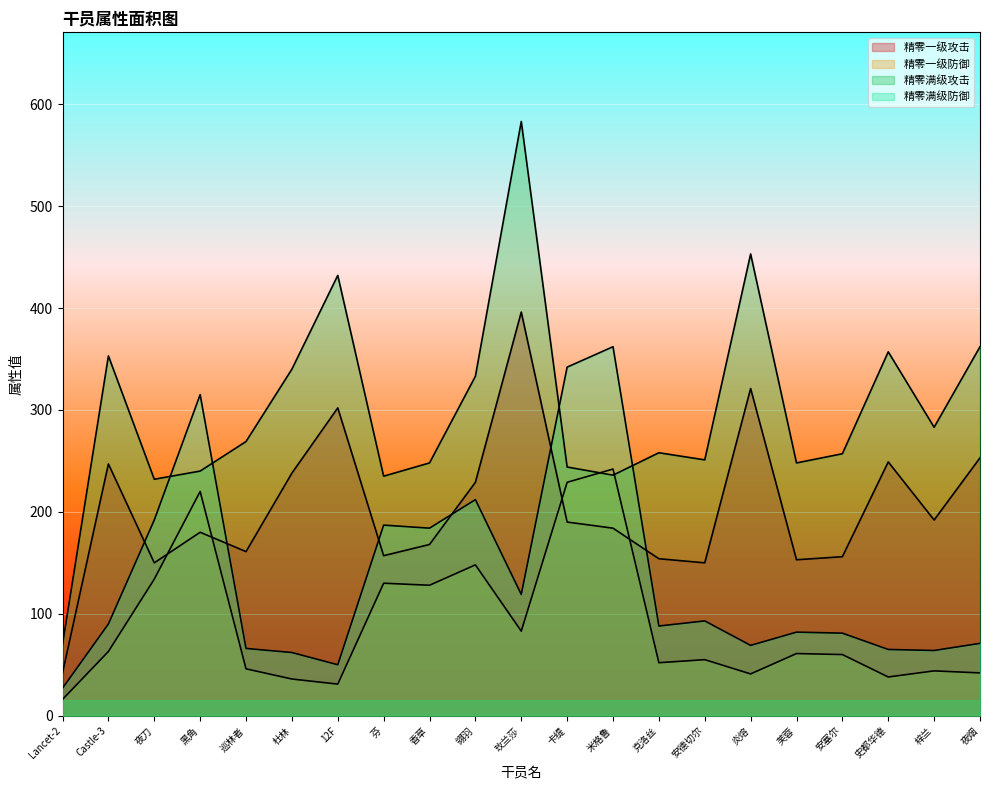

Is the value of 精零满级攻击 at 杜林 greater than the value of 精零满级防御 at 芬?

Yes